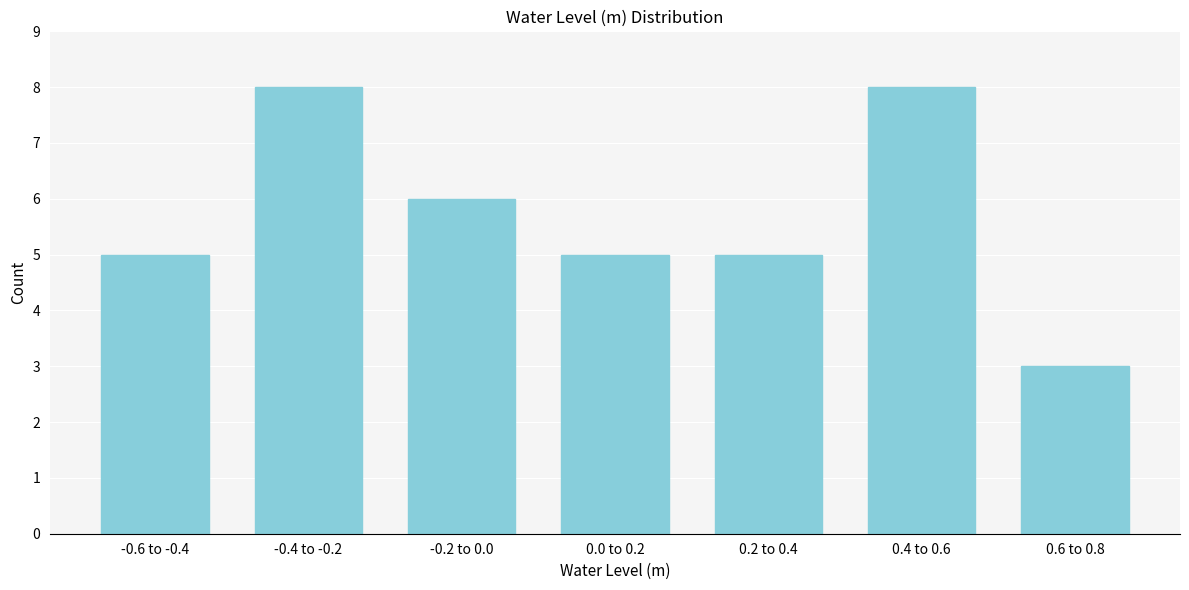

Reading left to right, extract all data points from this chart.

-0.6 to -0.4=5	-0.4 to -0.2=8	-0.2 to 0.0=6	0.0 to 0.2=5	0.2 to 0.4=5	0.4 to 0.6=8	0.6 to 0.8=3